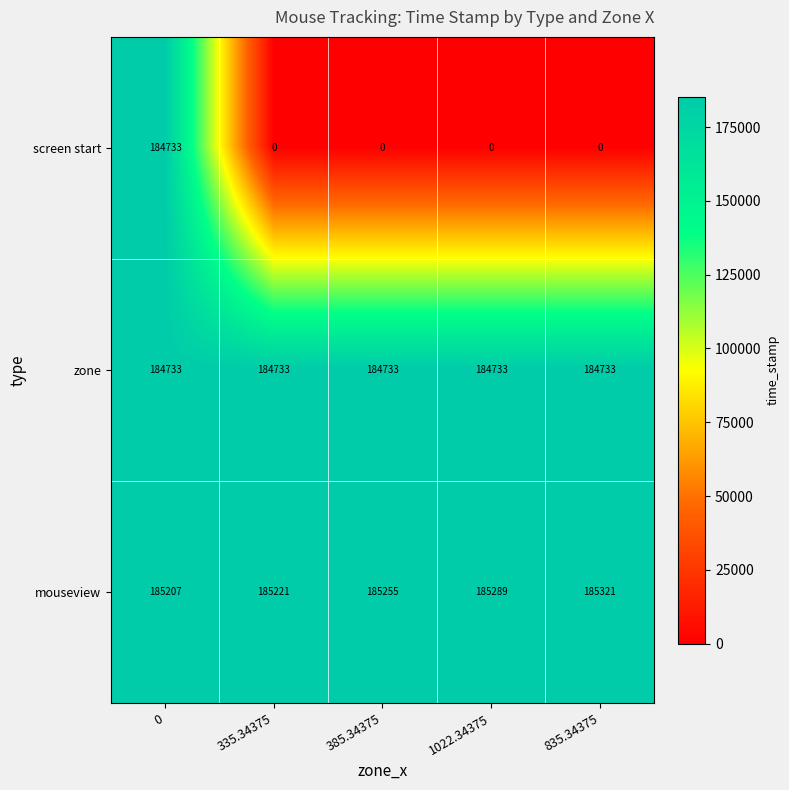

The value of zone at 835.34375 is 184733. True or false?

True